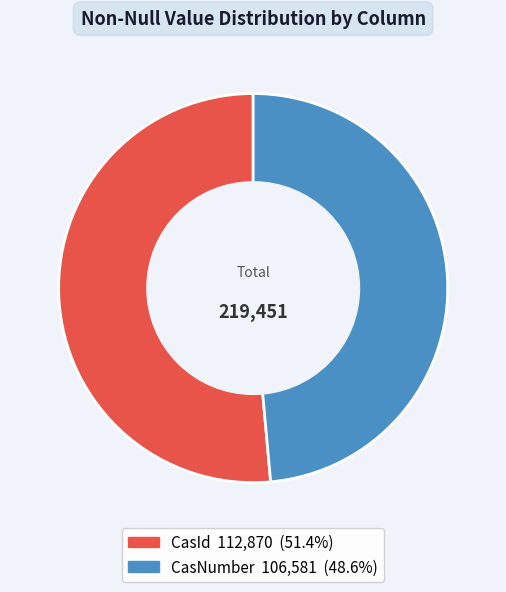

Is the sum of CasNumber and CasId greater than half?

Yes